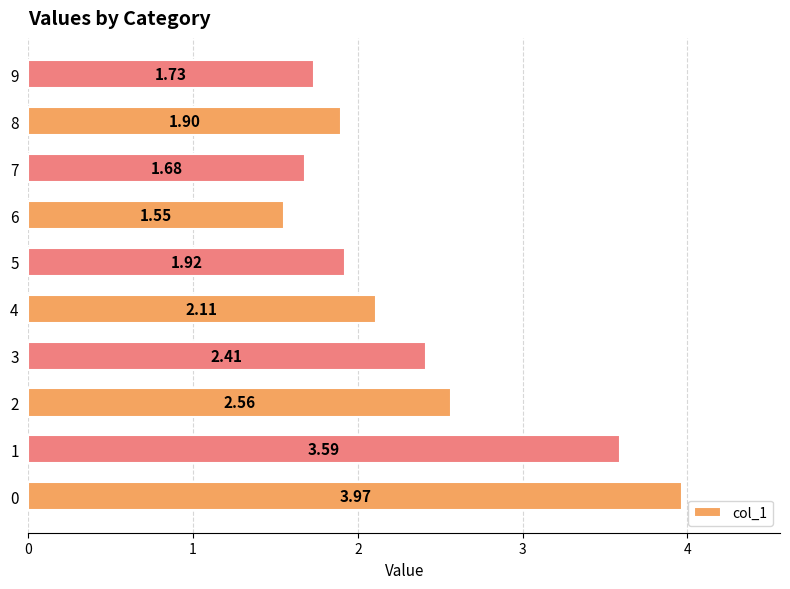

How many bars are there in total?

10